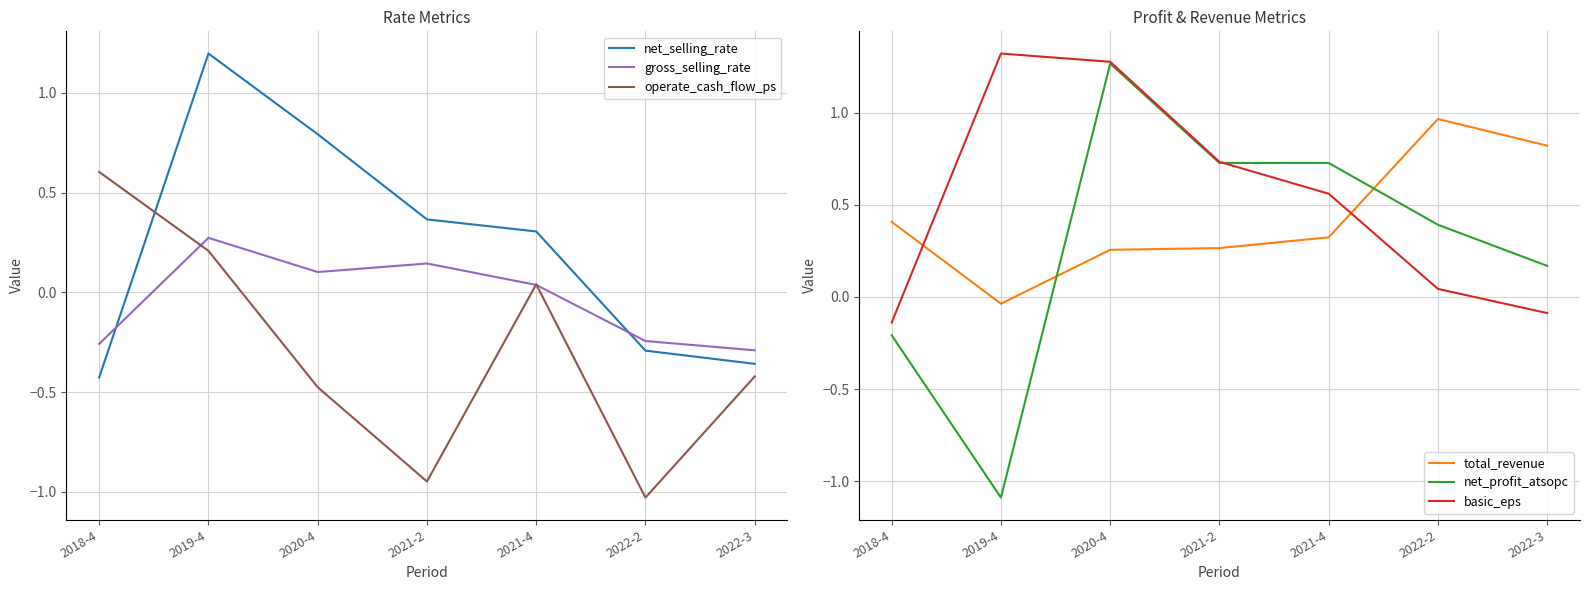

What is the label of the 3rd point from the left?

2020-4